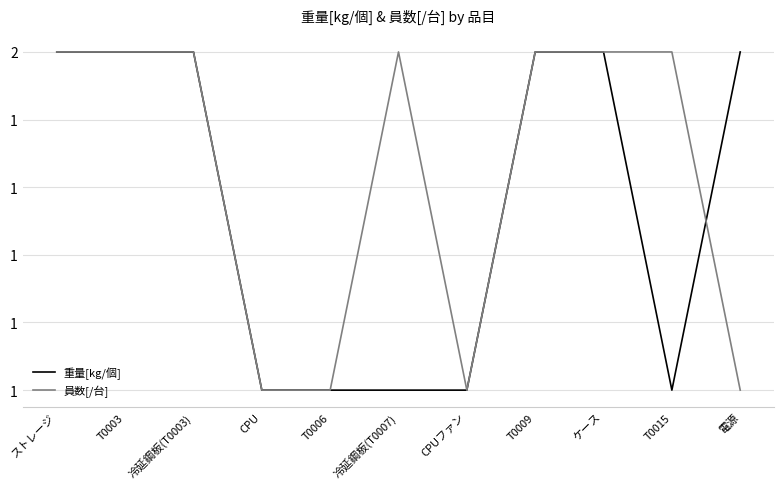

True or false: 重量[kg/個] and 員数[/台] cross at least once.

True